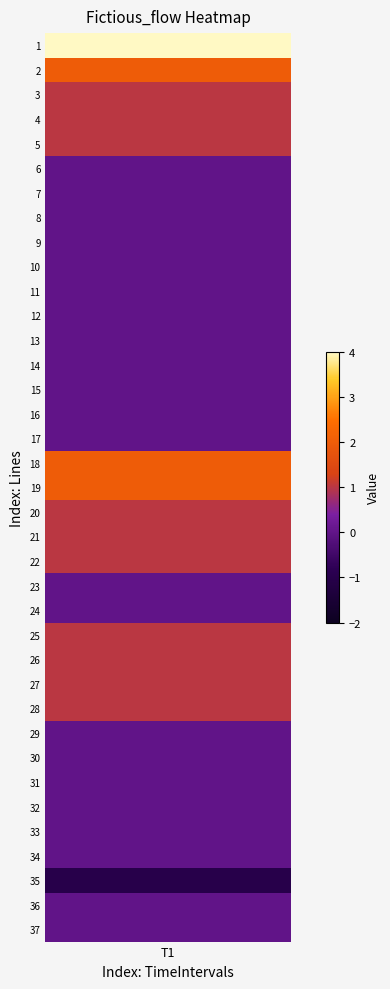

Reading left to right, what are all the values shown in this chart?

1=4	2=2	3=1	4=1	5=1	6=0	7=0	8=0	9=0	10=0	11=0	12=0	13=0	14=0	15=0	16=0	17=0	18=2	19=2	20=1	21=1	22=1	23=0	24=0	25=1	26=1	27=1	28=1	29=0	30=0	31=0	32=0	33=0	34=0	35=-1	36=0	37=0